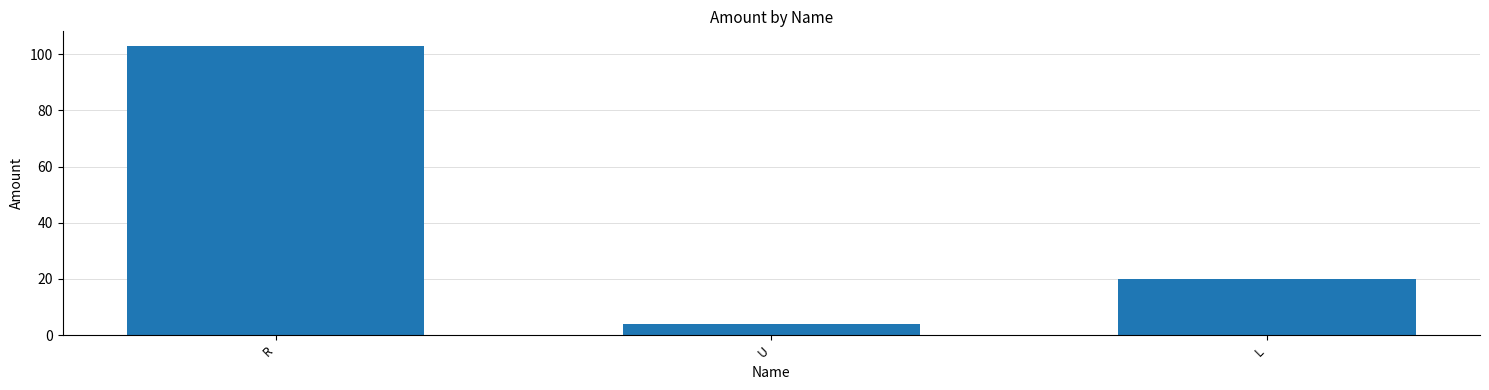

What is the sum of the values at U and L?

24